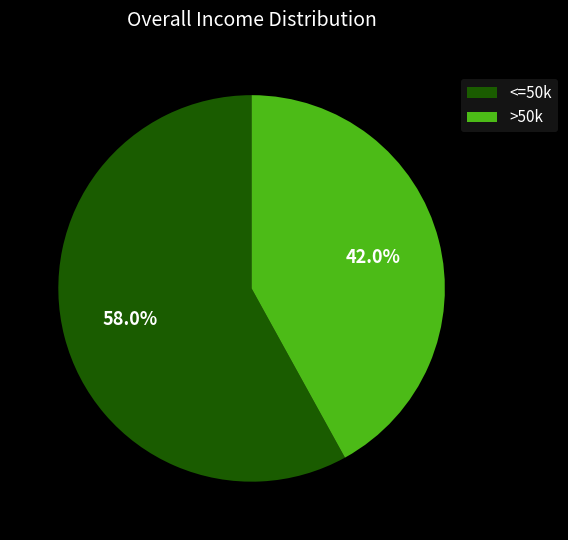

Which category has the smallest portion of the pie?

>50k